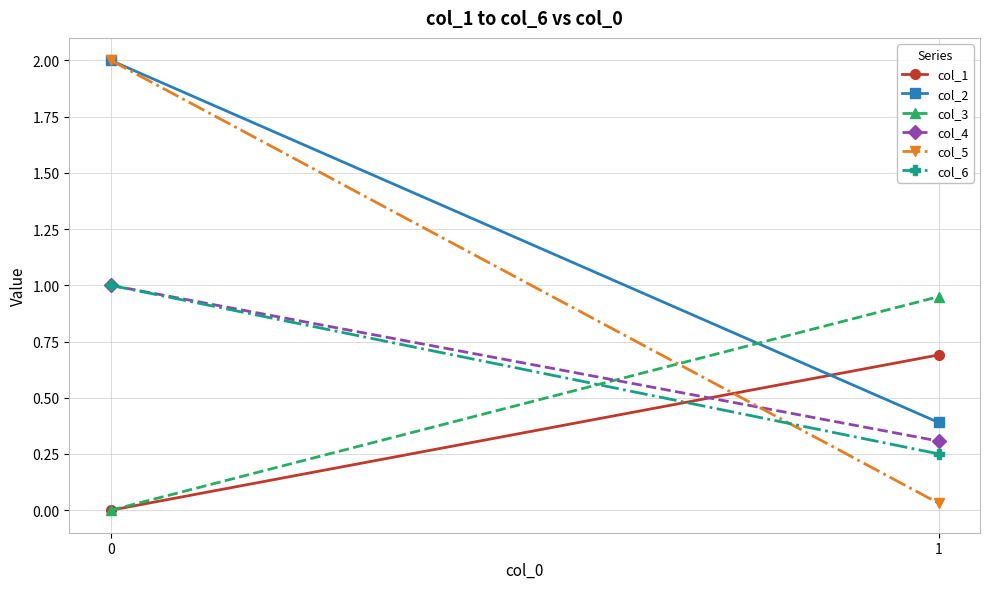

What is the average value of the col_4 series?

0.7